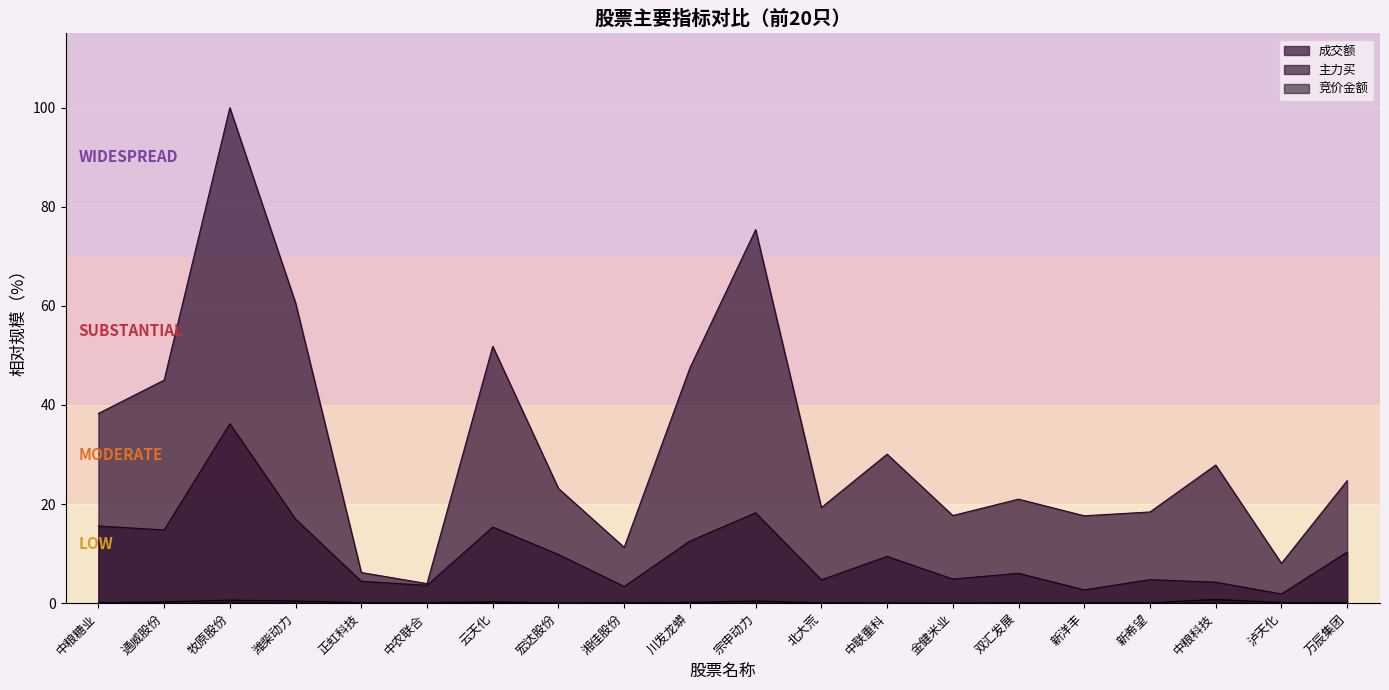

Reading left to right, extract all data points from this chart.

竞价金额: 中粮糖业=0.1	通威股份=0.3	牧原股份=0.6	潍柴动力=0.4	正虹科技=0.1	中农联合=0.1	云天化=0.3	宏达股份=0.0	湘佳股份=0.1	川发龙蟒=0.2	宗申动力=0.4	北大荒=0.1	中联重科=0.0	金健米业=0.0	双汇发展=0.1	新洋丰=0.1	新希望=0.1	中粮科技=0.8	泸天化=0.1	万辰集团=0.1
成交额: 中粮糖业=38.3	通威股份=45.0	牧原股份=100.0	潍柴动力=60.6	正虹科技=6.2	中农联合=3.9	云天化=51.8	宏达股份=23.2	湘佳股份=11.3	川发龙蟒=47.5	宗申动力=75.4	北大荒=19.3	中联重科=30.1	金健米业=17.7	双汇发展=21.0	新洋丰=17.6	新希望=18.4	中粮科技=27.9	泸天化=8.0	万辰集团=24.7
主力买: 中粮糖业=15.6	通威股份=14.8	牧原股份=36.2	潍柴动力=17.0	正虹科技=4.4	中农联合=3.6	云天化=15.4	宏达股份=9.8	湘佳股份=3.4	川发龙蟒=12.5	宗申动力=18.2	北大荒=4.7	中联重科=9.4	金健米业=4.9	双汇发展=6.0	新洋丰=2.7	新希望=4.7	中粮科技=4.2	泸天化=1.9	万辰集团=10.3